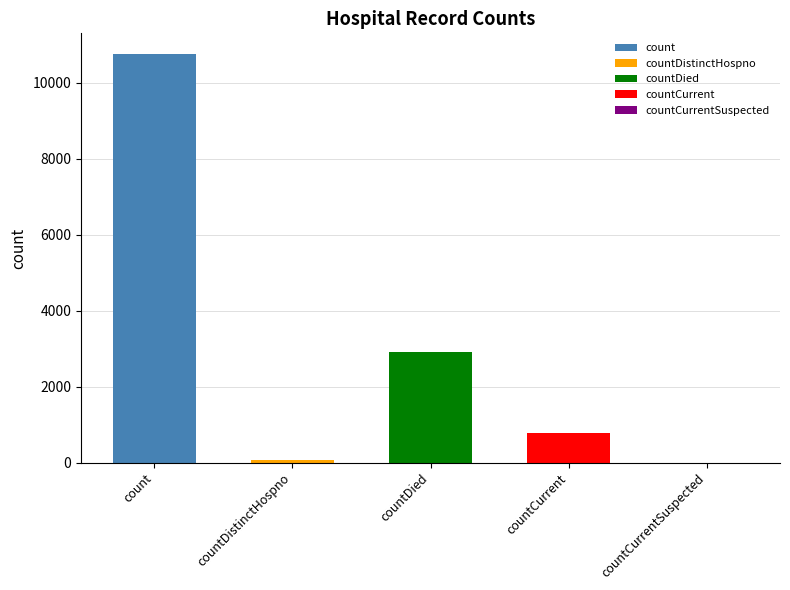

What is the greatest value displayed?

10758